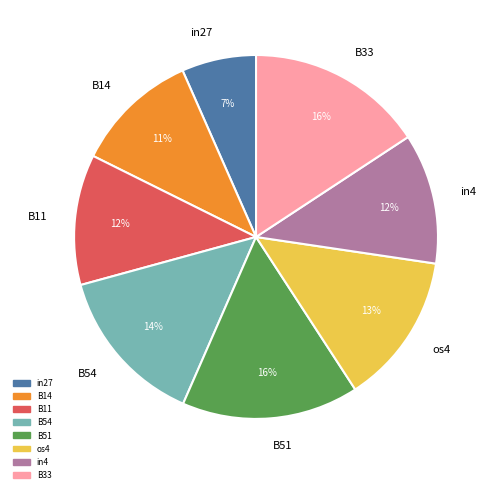

Which slice is the smallest?

in27